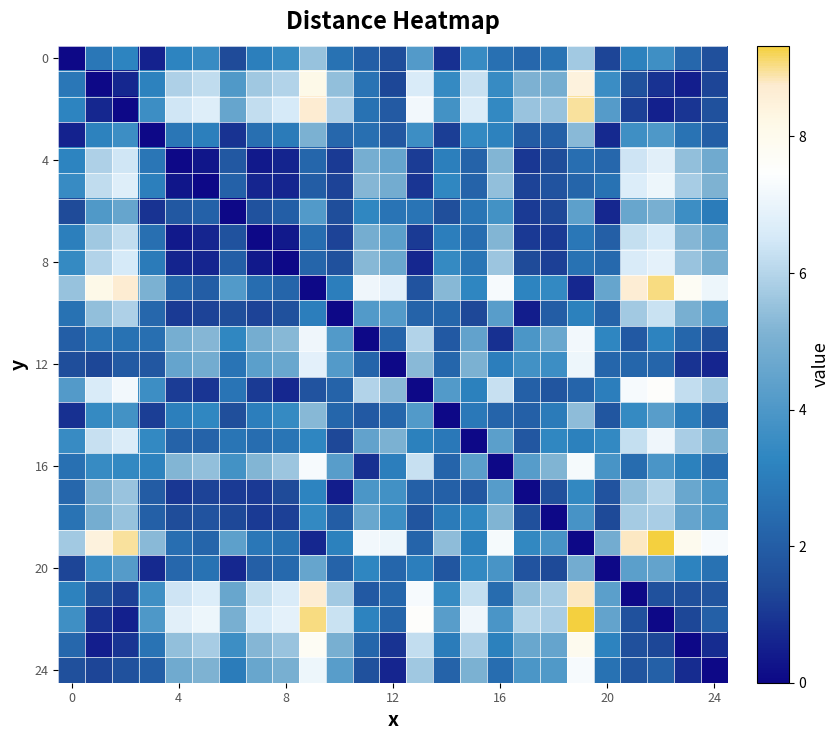

At which category is the sum across all series the highest?

19